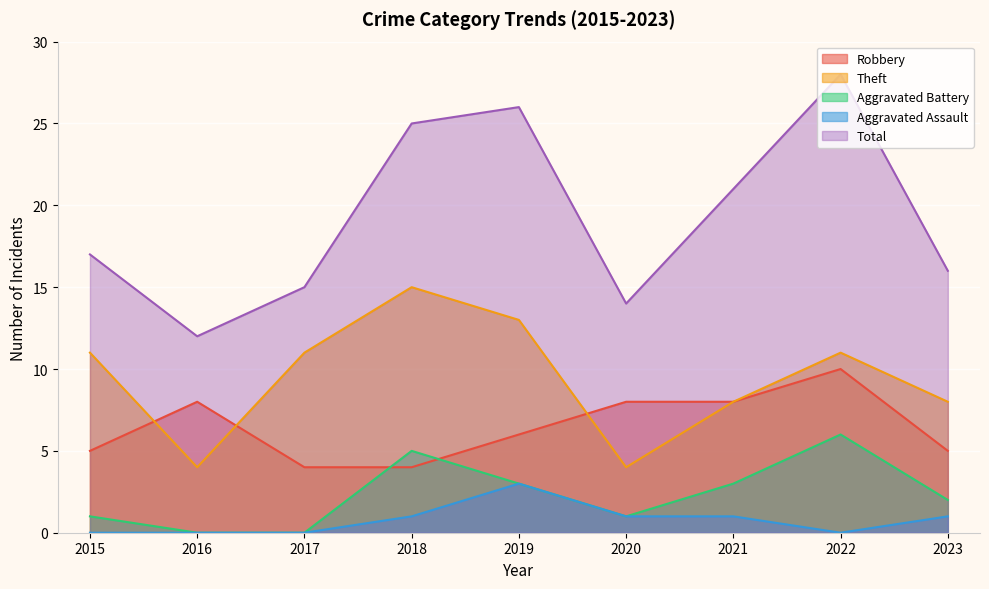

Which has a higher value, 2015 or 2016?

2016